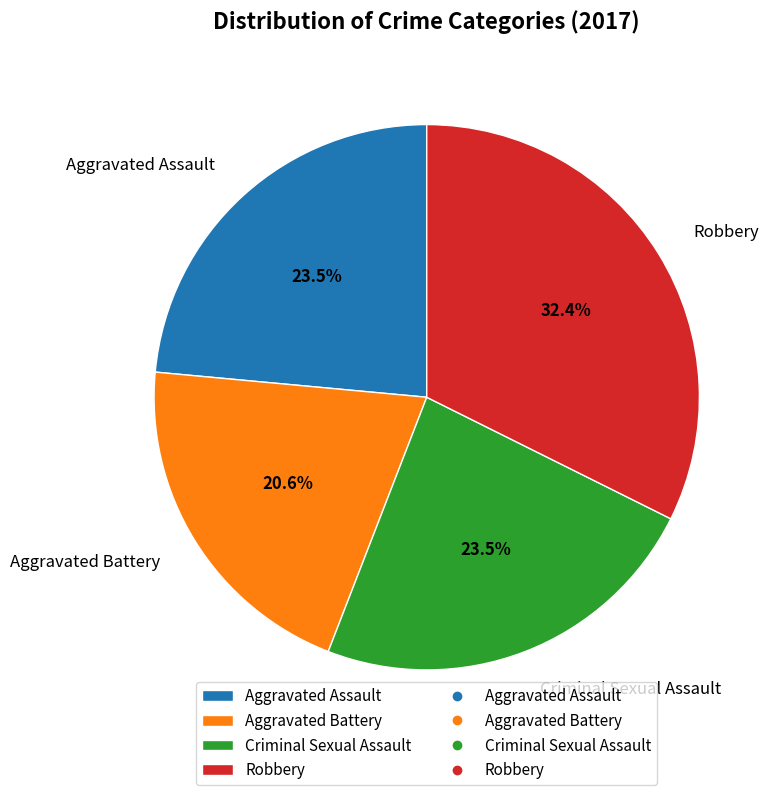

What is the ratio of the value at Aggravated Assault to the value at Robbery?

0.7